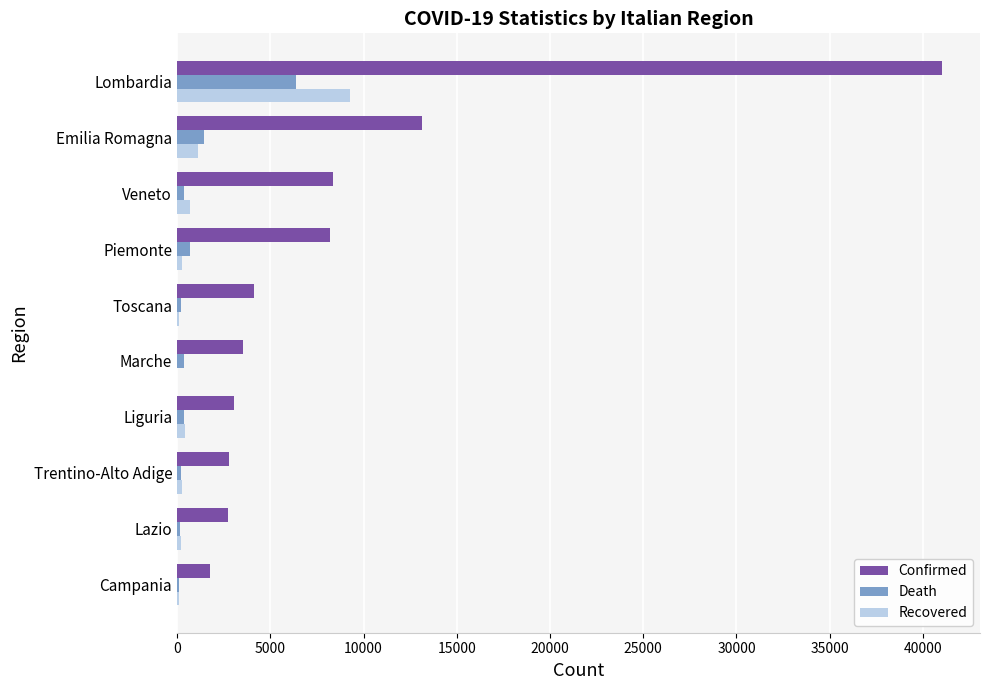

Which series changed the most between Marche and Emilia Romagna?

Confirmed